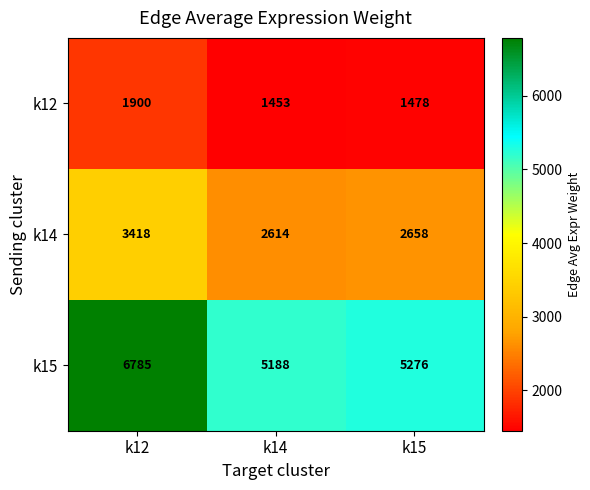

Where does the k12 series first go above 1478?

k12